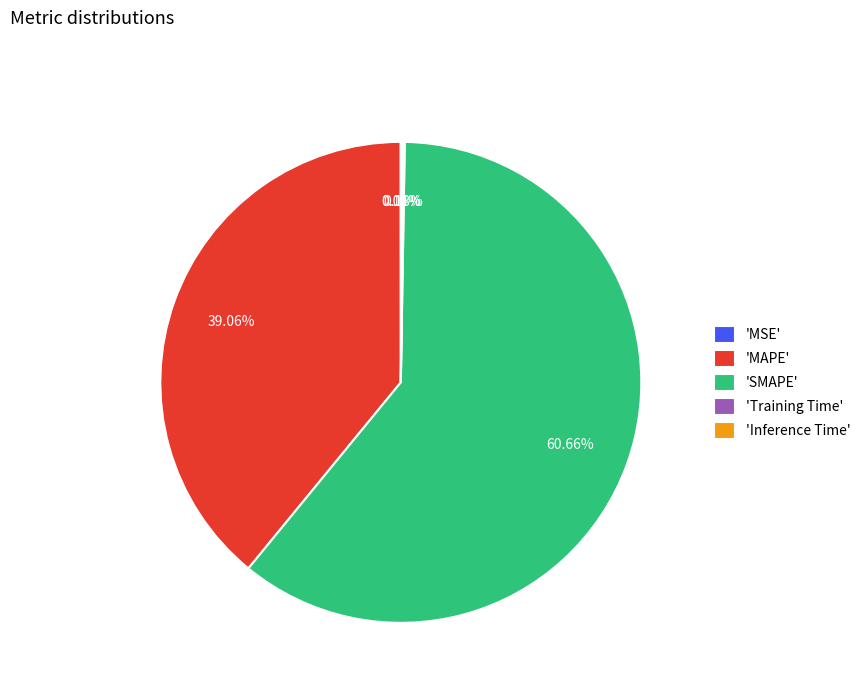

Which category has the biggest portion of the pie?

'SMAPE'